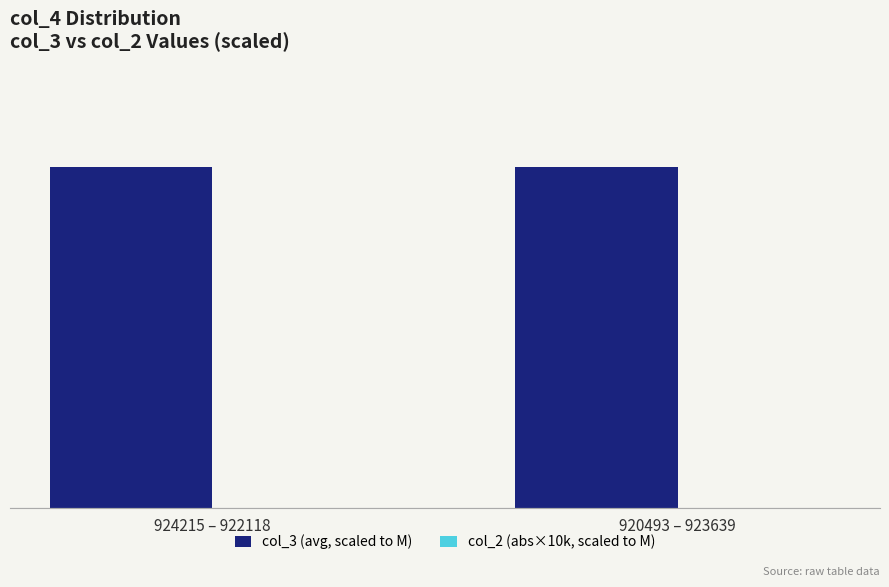

Does the chart contain stacked bars?

No